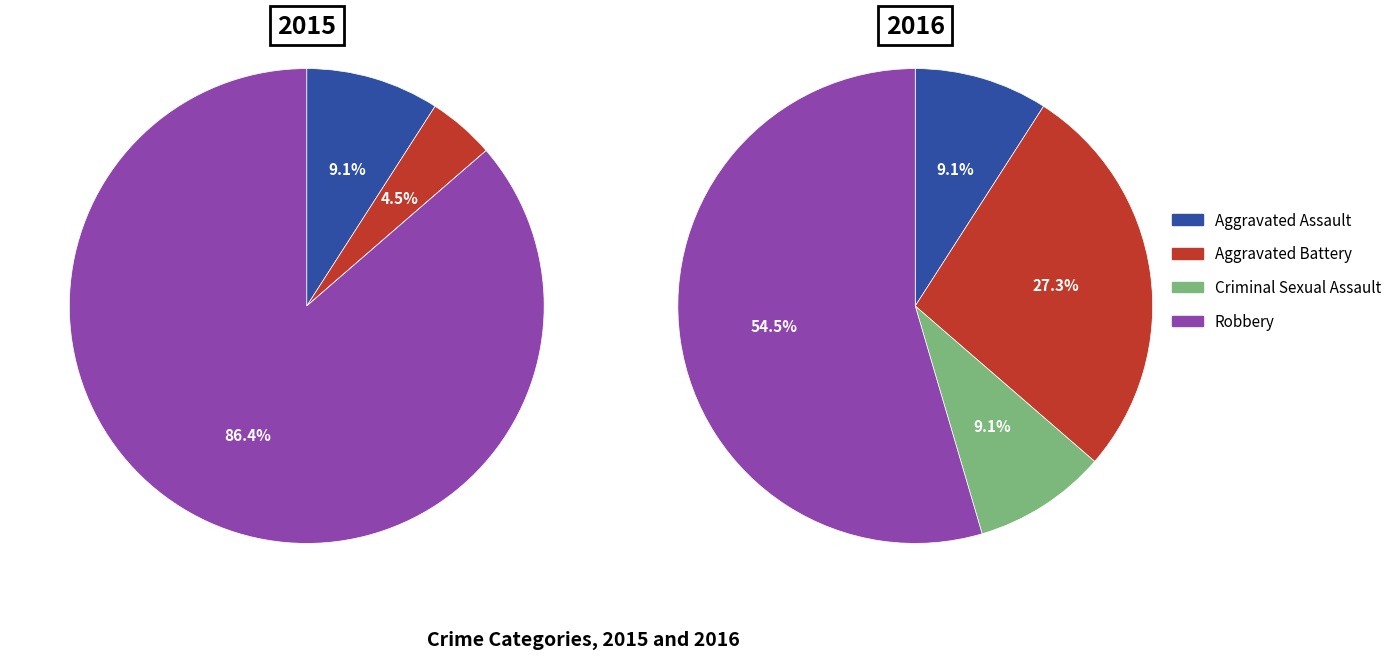

The Aggravated Battery slice represents 5% of the pie. True or false?

True